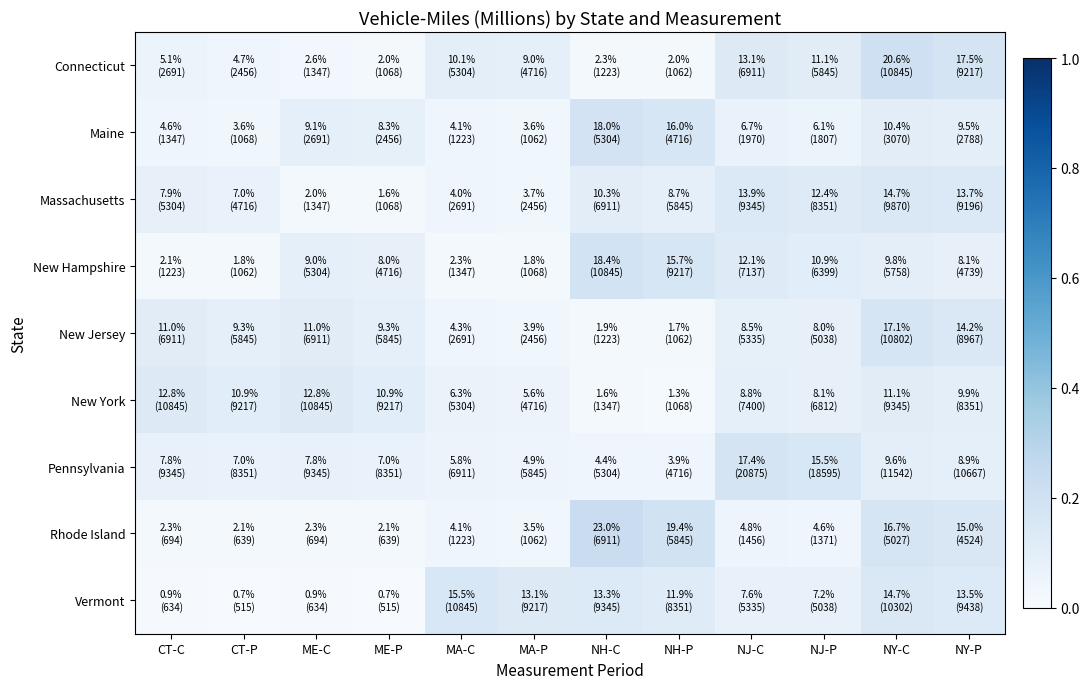

What is the total value across all series at ME-C?

0.6